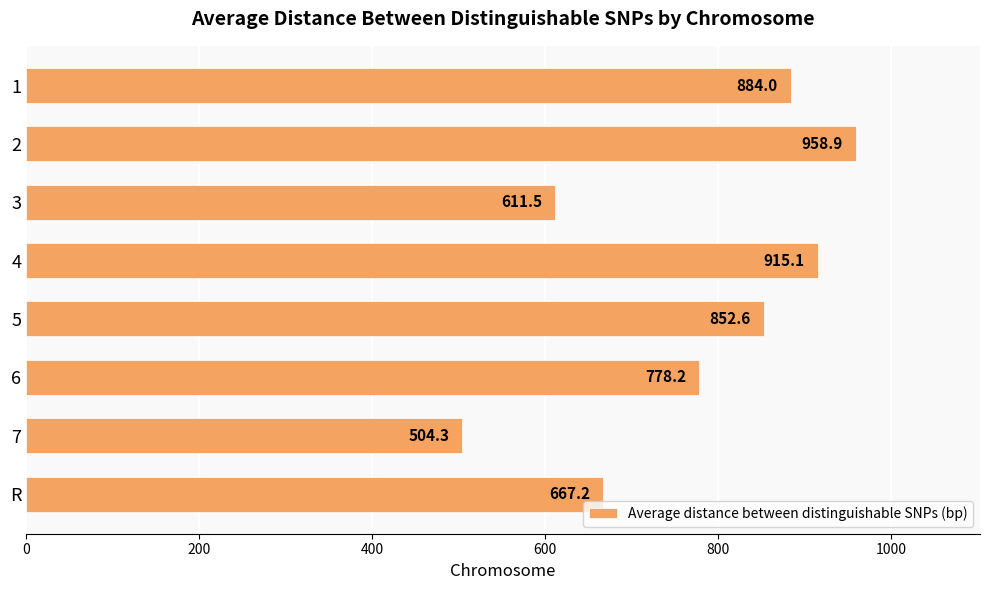

Are the bars grouped side by side (vs. stacked)?

No